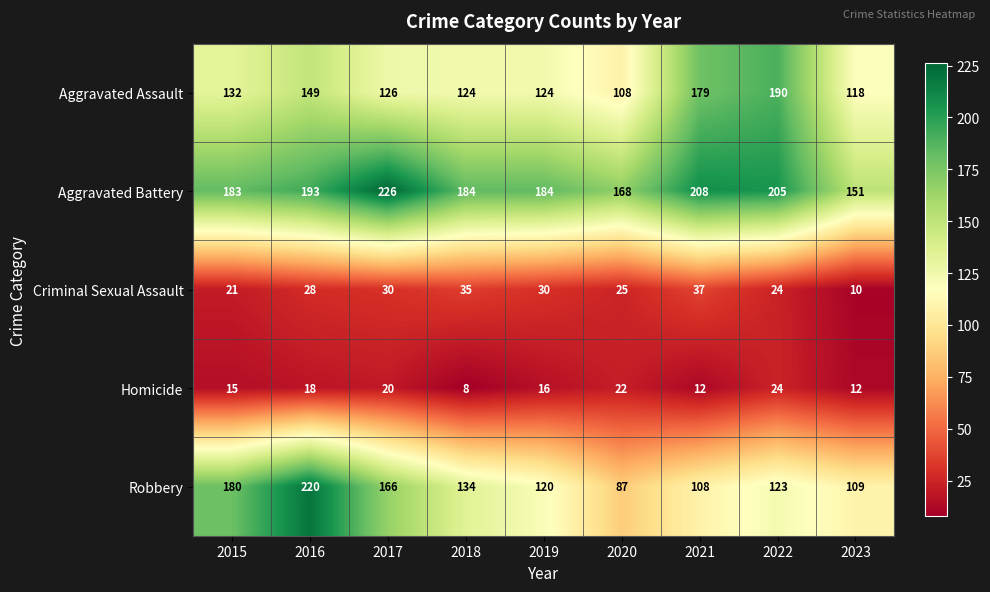

At which category does the chart reach its minimum across all series?

2018